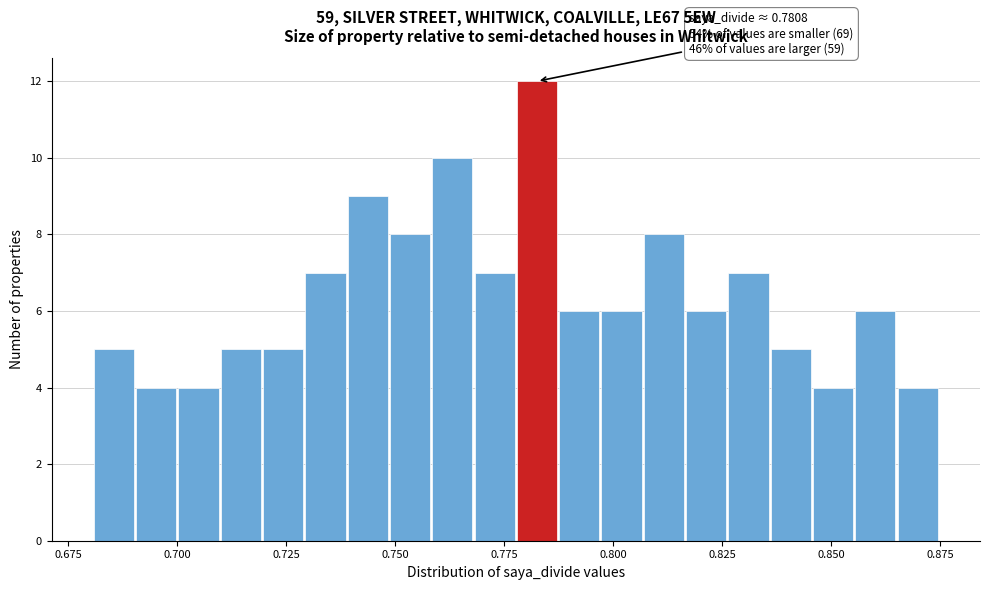

Read against the x-axis, roughly where is the centre of the tallest bar?

0.785